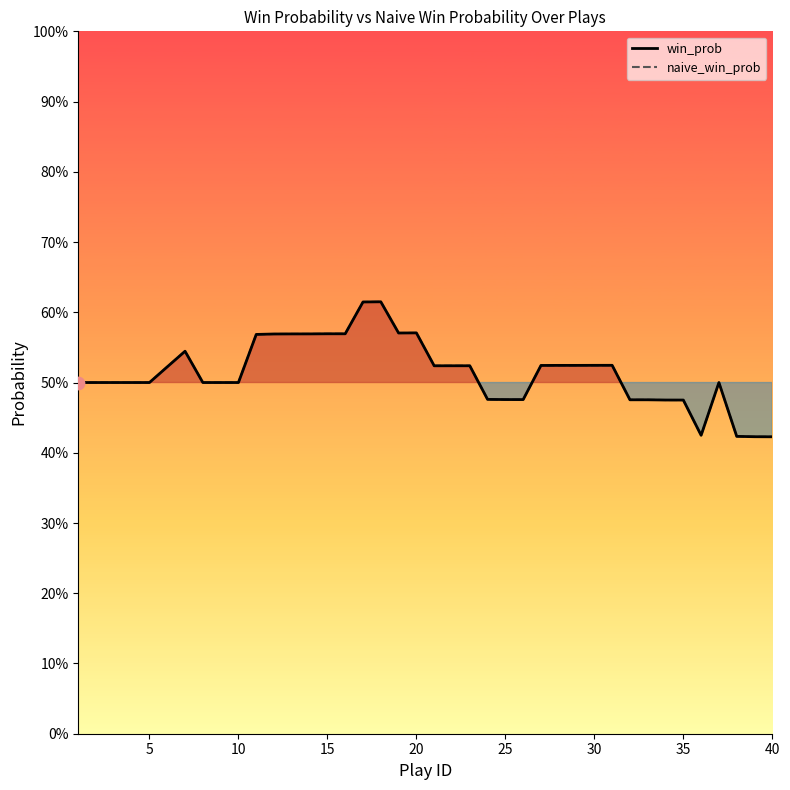

What are all the series names shown in the legend?

win_prob, naive_win_prob